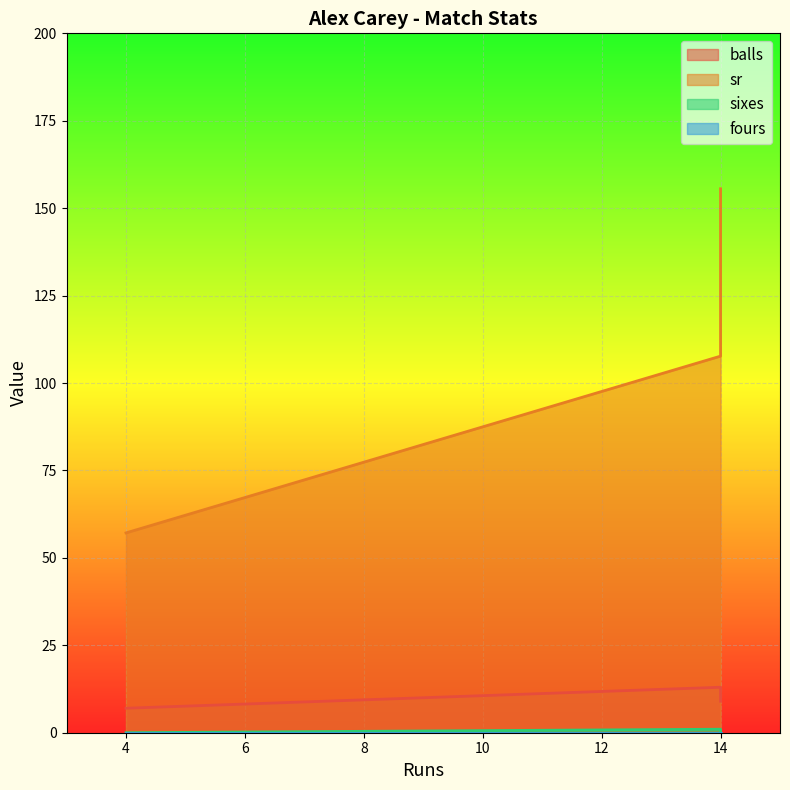

What is the total value across all series at 14?

164.6